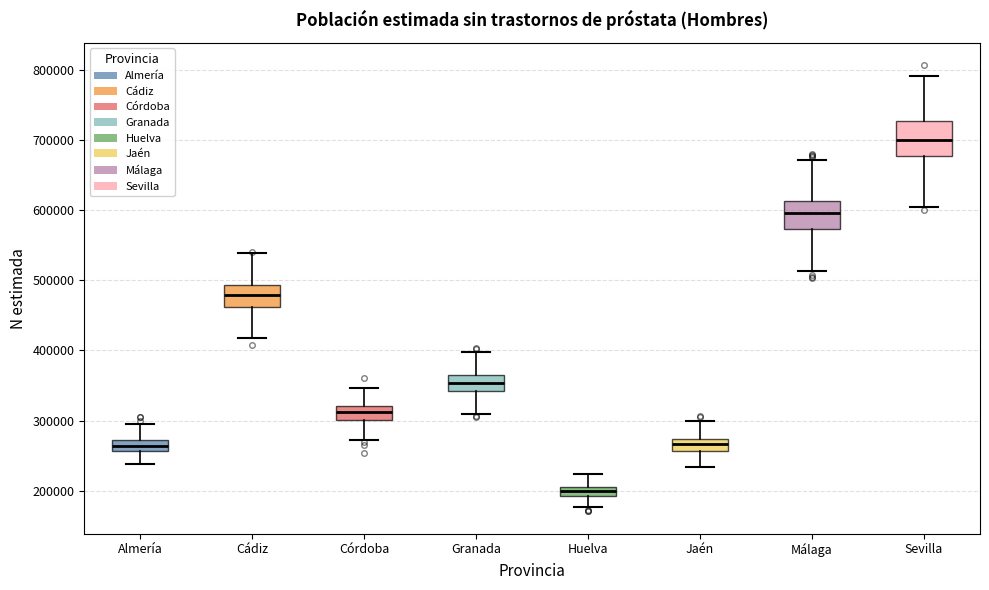

Where does the median line of the box for Córdoba sit on the y-axis? The values are not printed on the chart, so give them approximately, as read against the axis.

310000